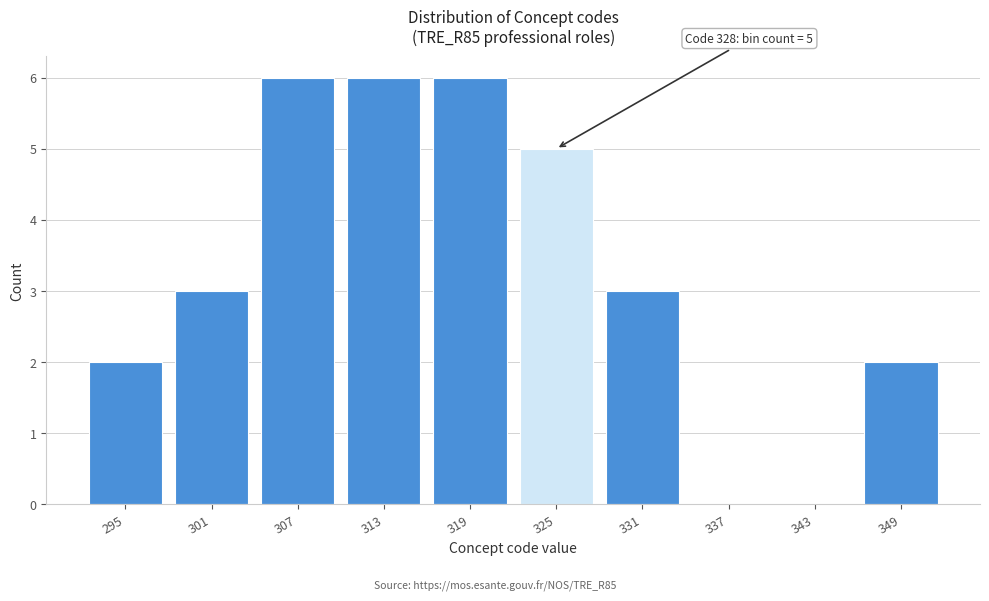

Reading left to right, transcribe all the data shown in this chart.

295=2	301=3	307=6	313=6	319=6	325=5	331=3	337=0	343=0	349=2